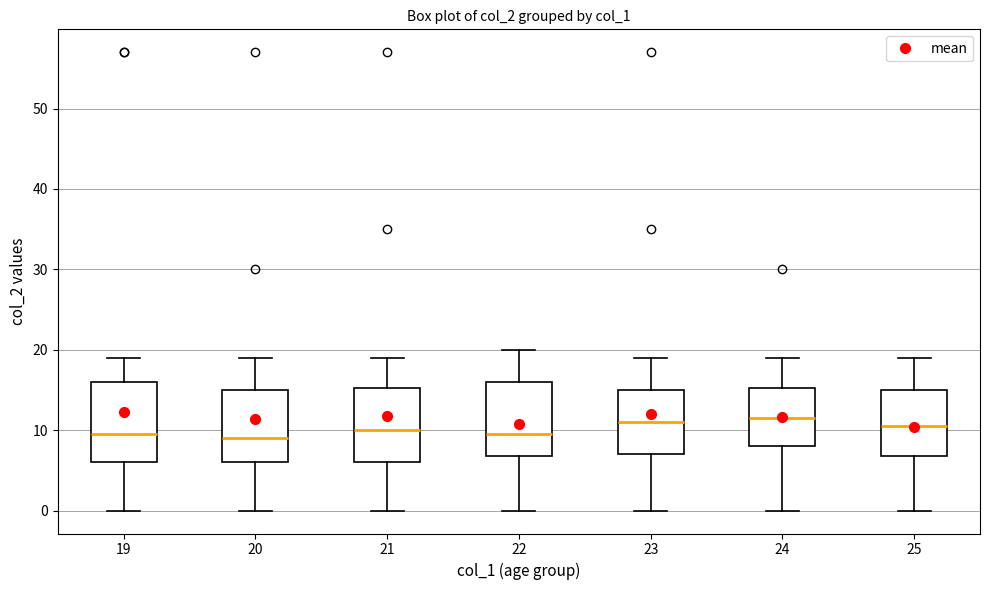

Where is the lower edge of the box at x = 24 on the y-axis? The values are not printed on the chart, so give them approximately, as read against the axis.

8